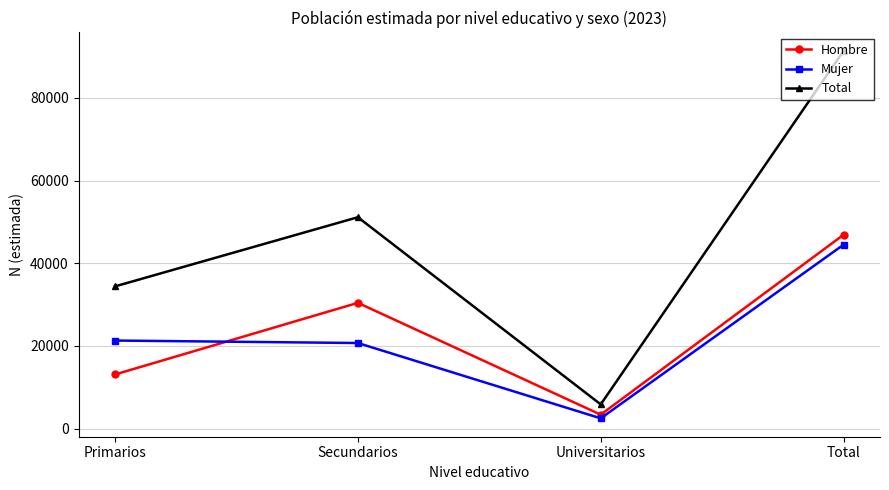

What are all the series names shown in the legend?

Hombre, Mujer, Total